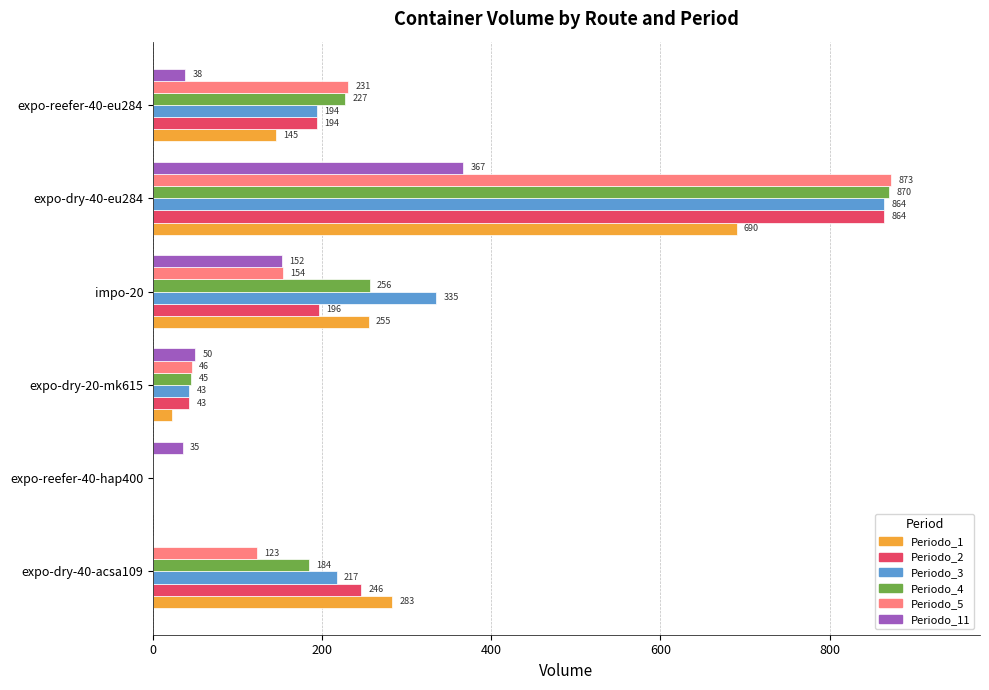

What is the total value across all series at expo-dry-40-eu284?

4528